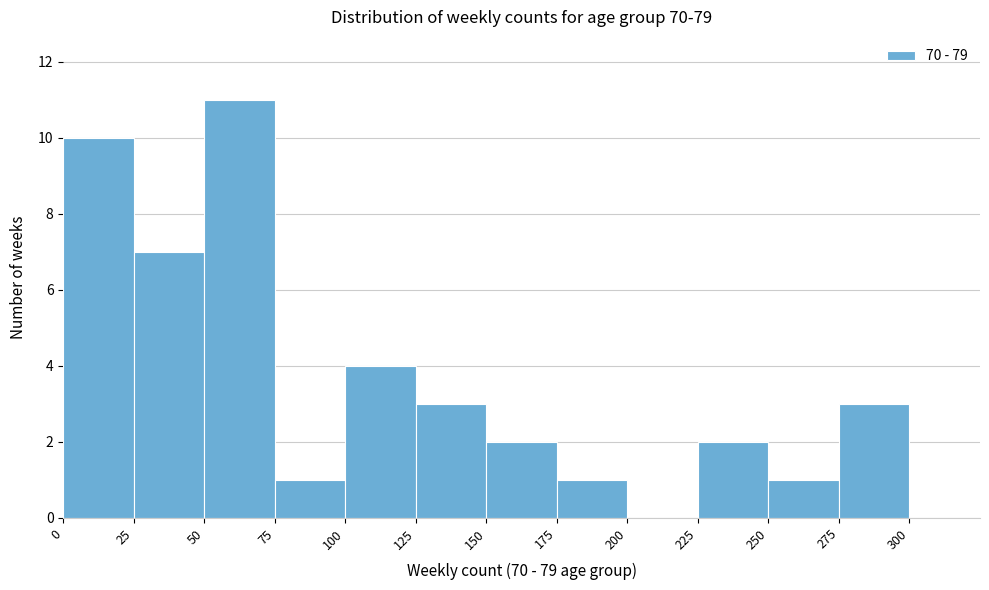

Reading left to right, transcribe this chart: for each bar, give the range it covers on the x-axis and its height. The values are not printed on the chart, so give them approximately, as read against the axis.

0 to 25: 10
25 to 50: 7
50 to 75: 11
75 to 100: 1
100 to 125: 4
125 to 150: 3
150 to 175: 2
175 to 200: 1
200 to 225: 0
225 to 250: 2
250 to 275: 1
275 to 300: 3
300 to 325: 0